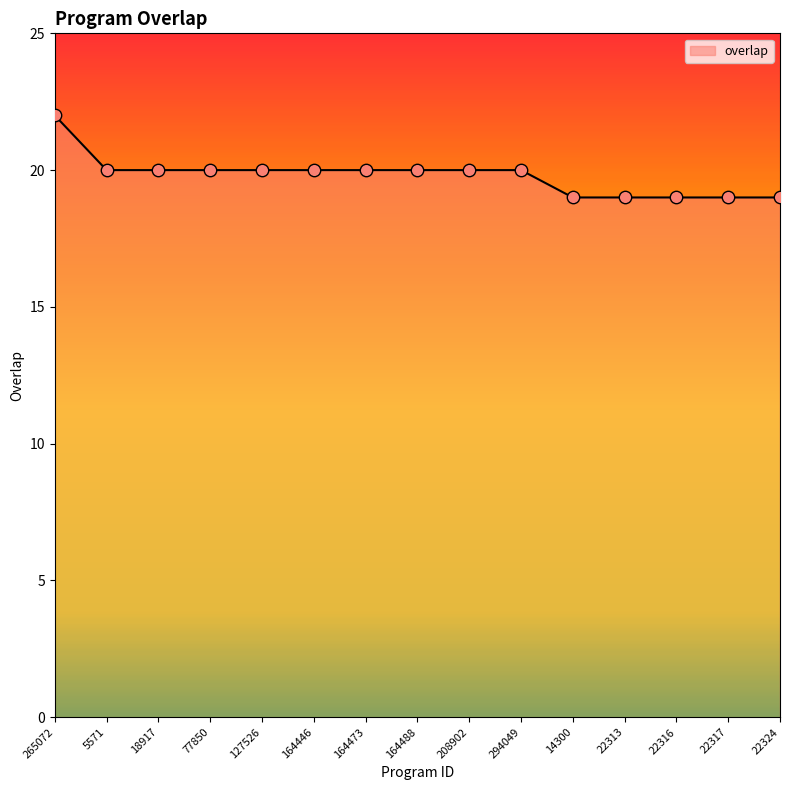

Approximately how many times larger is the value at 127526 compared to 5571?

1.0